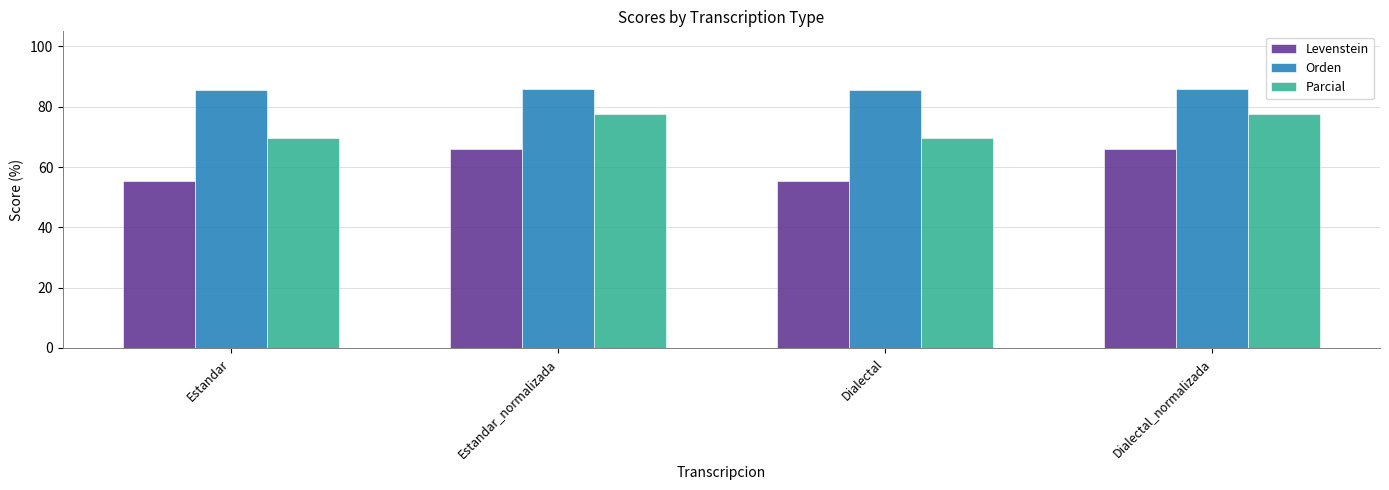

What is the approximate value of Parcial at Dialectal_normalizada?

77.5